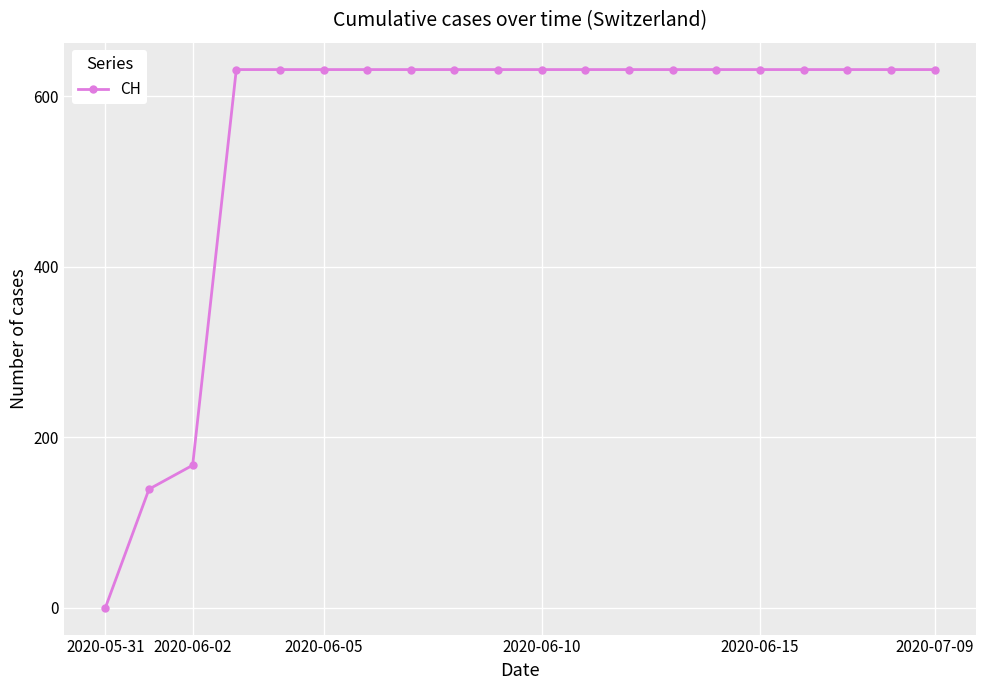

How many lines are shown in the chart?

1